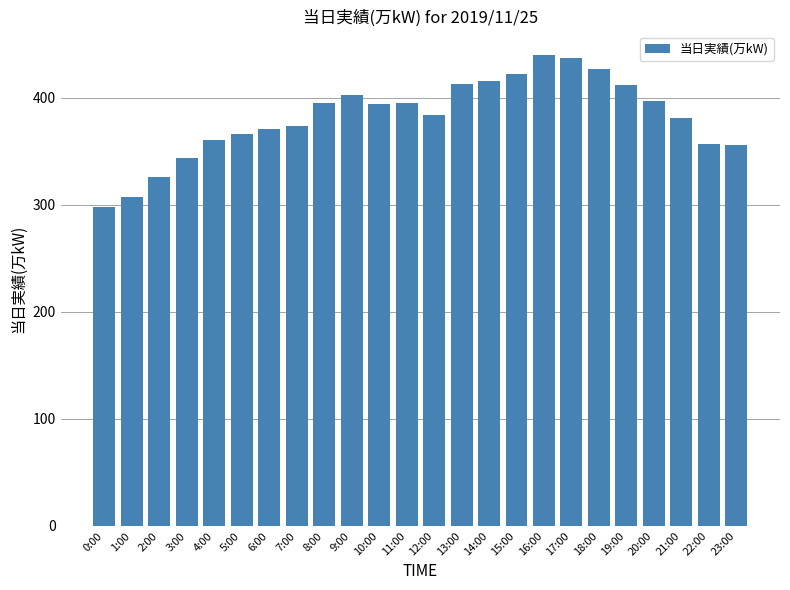

What is the difference between the maximum and second lowest values?

133